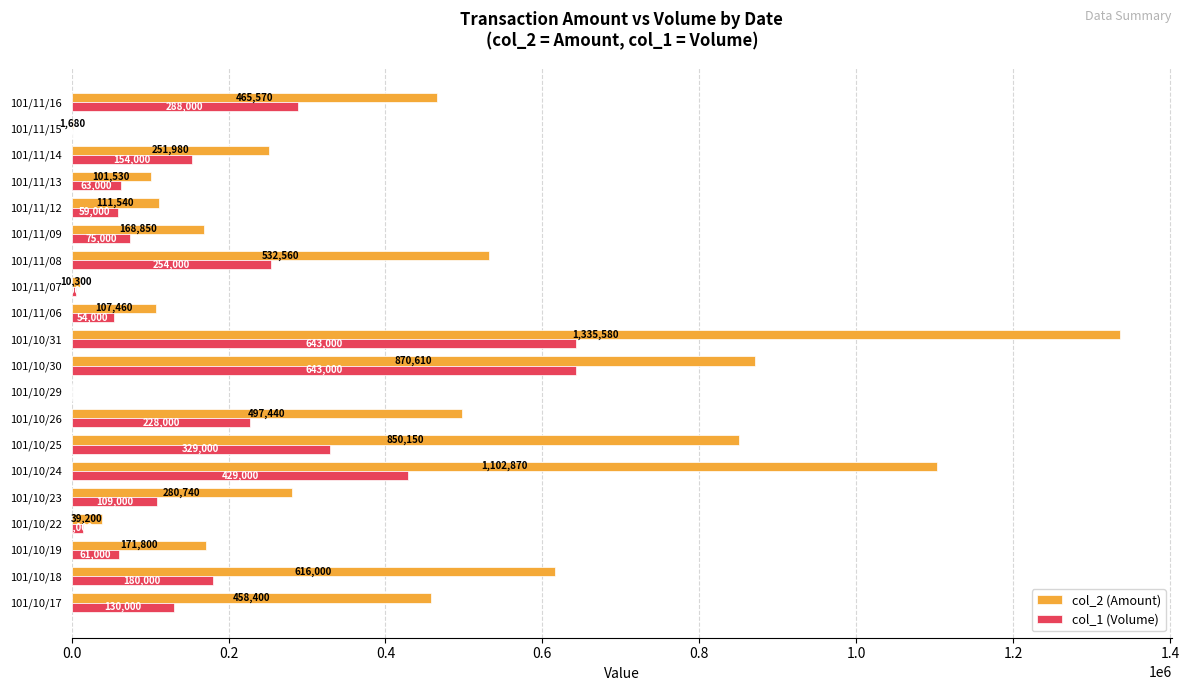

What is the sum of all col_1 (Volume) values?

3720000